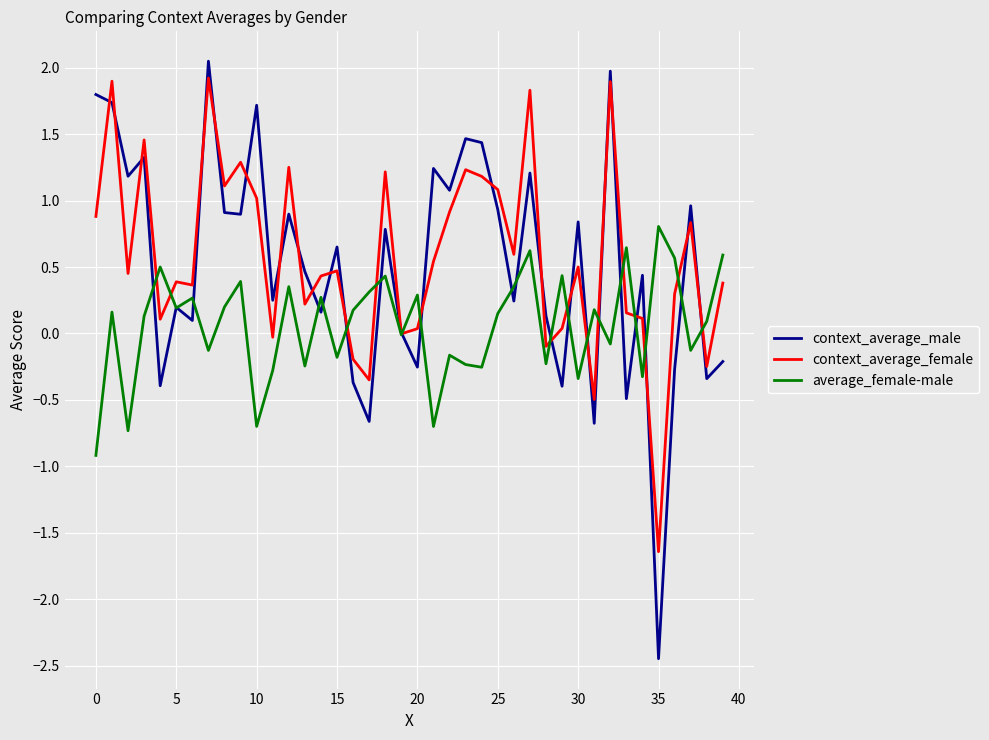

What is the maximum value for context_average_male?

2.0